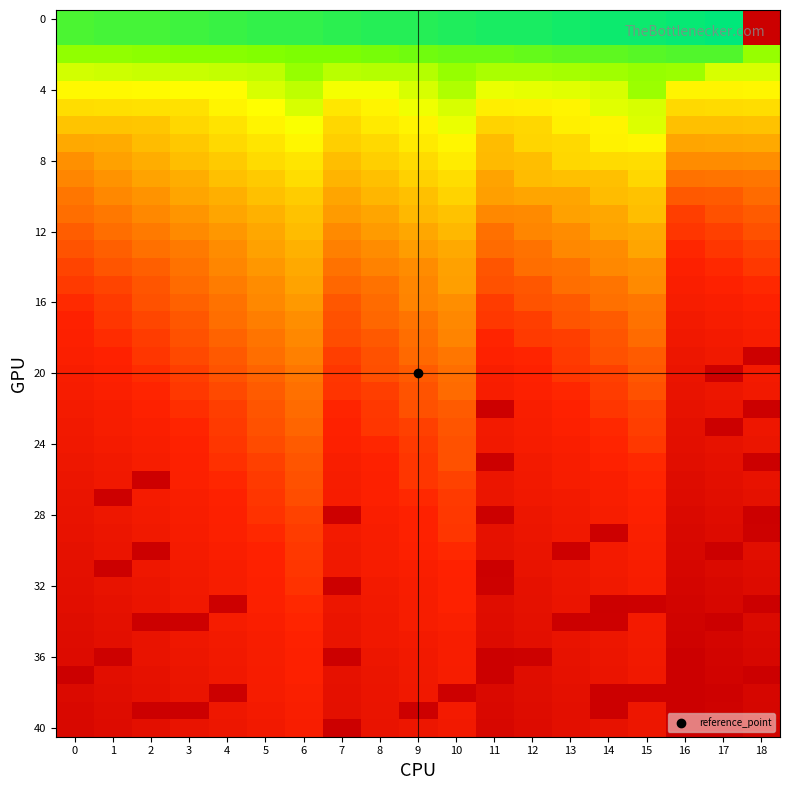

What is the smallest value displayed?

19